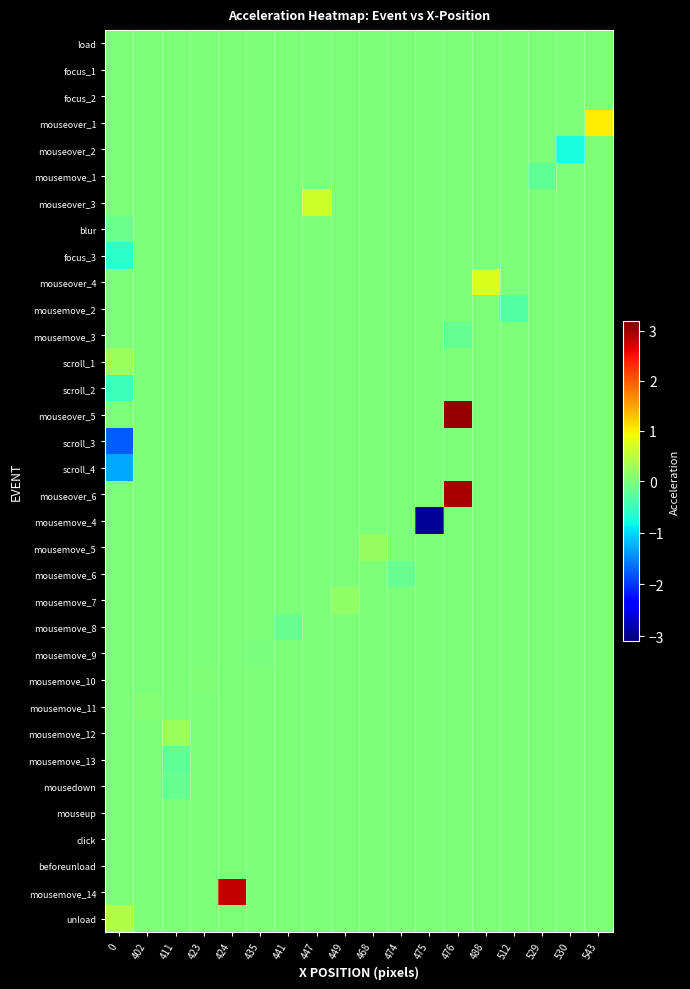

What is the difference between the highest and lowest values at 475?

3.0